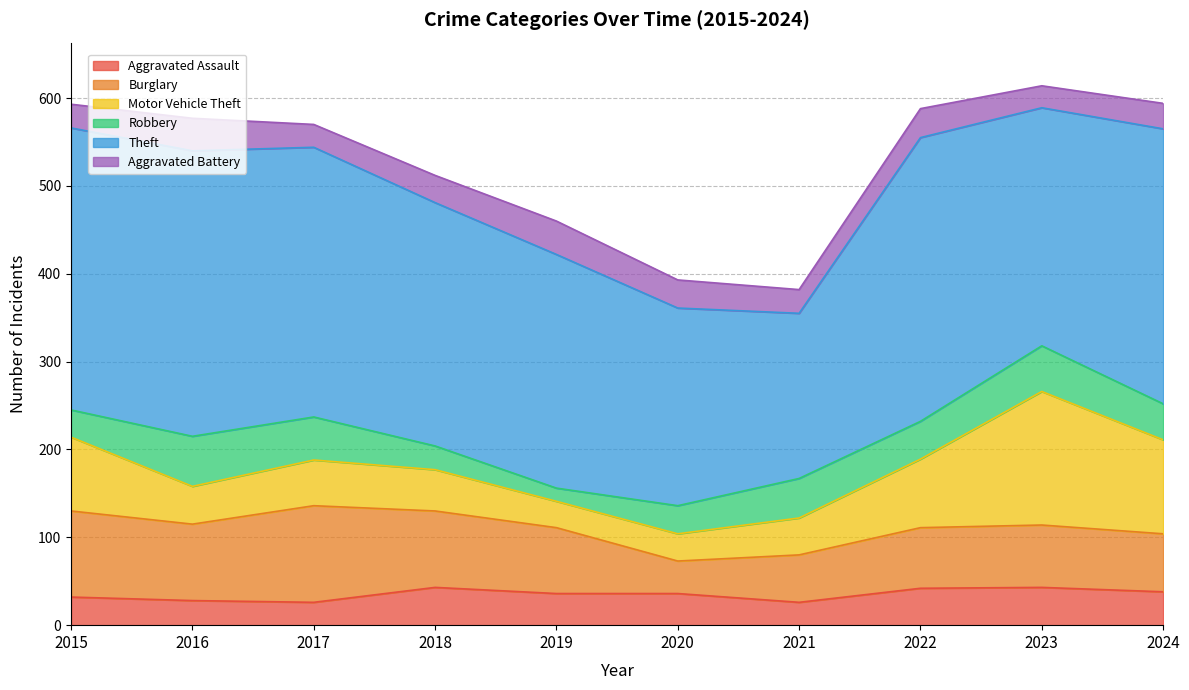

In Robbery, how many points are higher than both neighbors (excluding endpoints)?

3